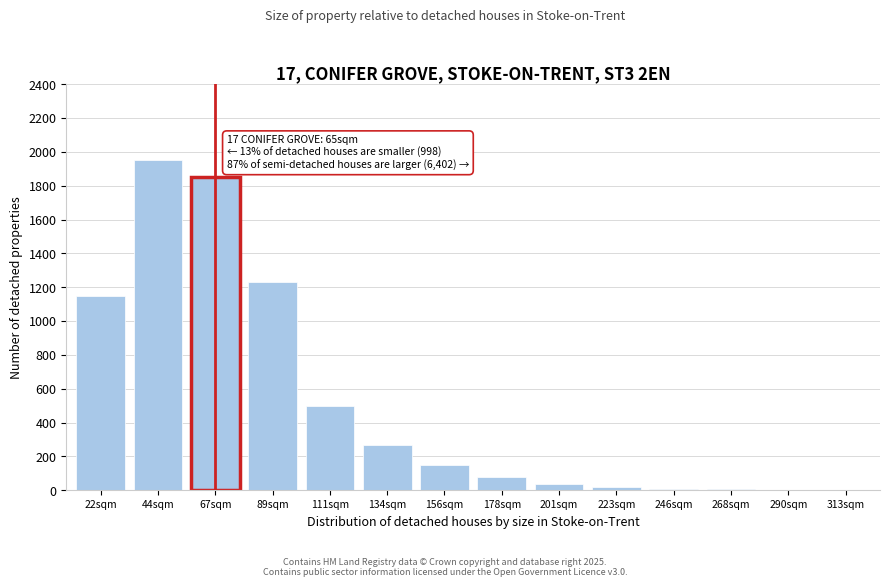

The chart shows a value of 2 at 290sqm. True or false?

True